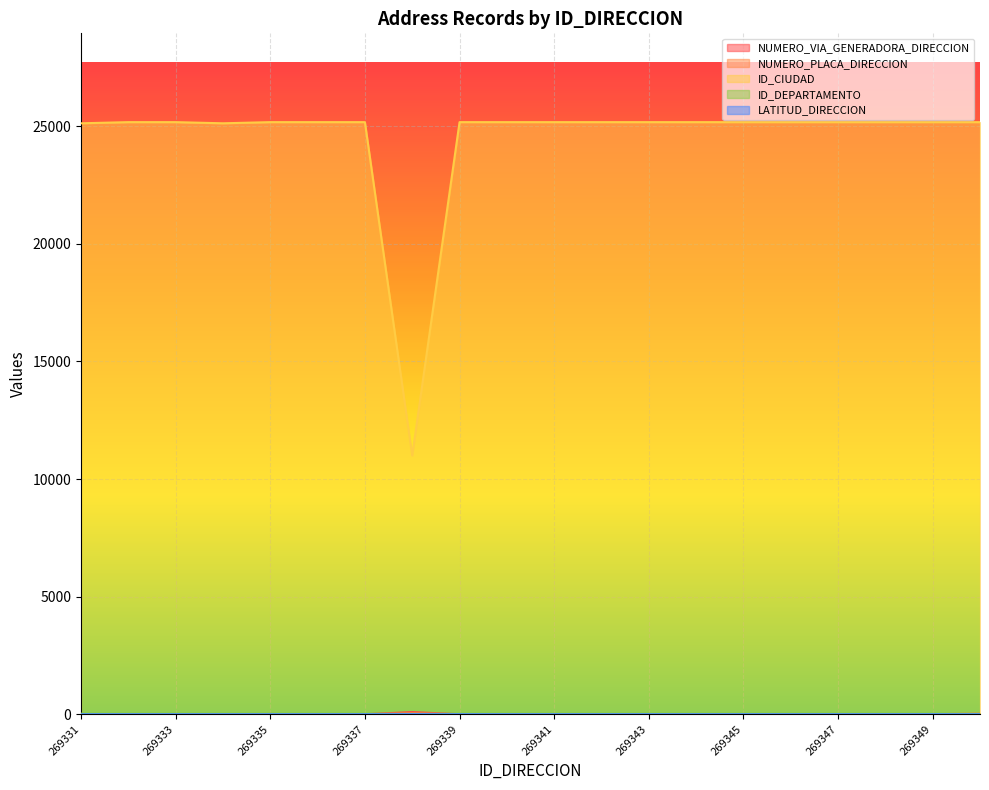

Where is the first local maximum for LATITUD_DIRECCION?

269338